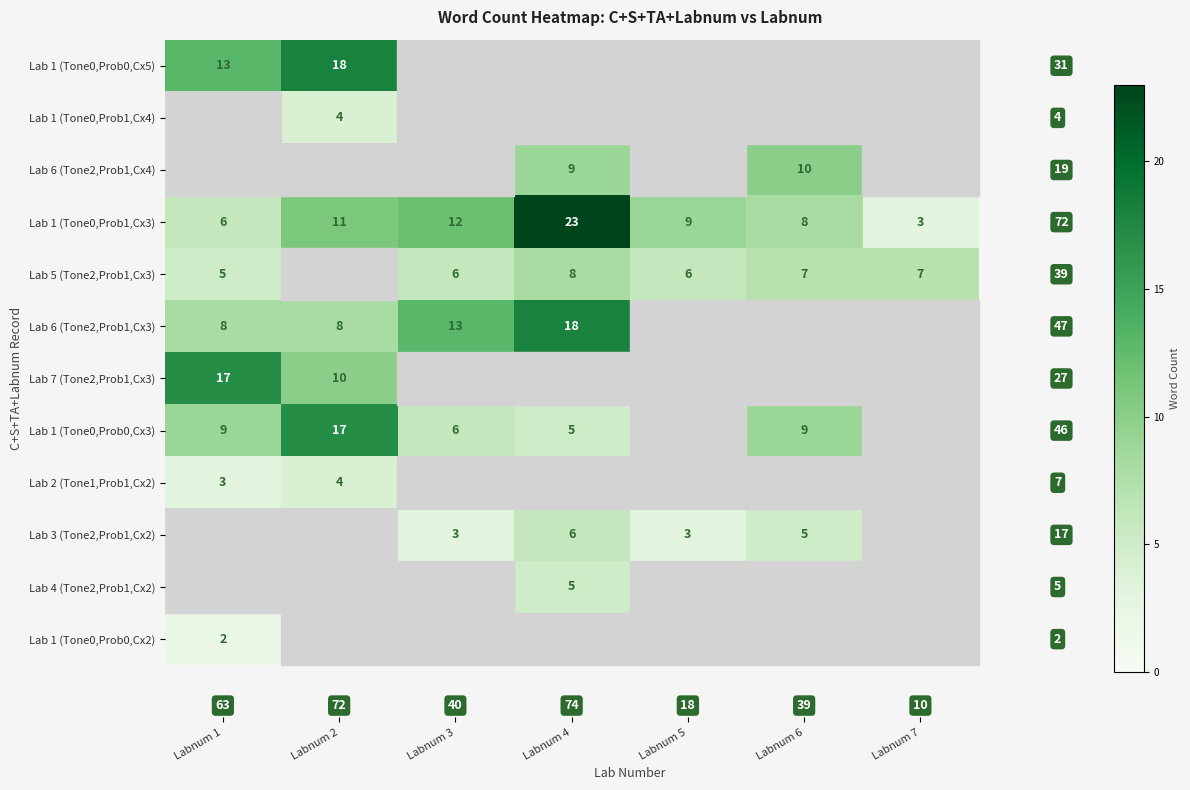

Is it true that Lab 2 (Tone1,Prob1,Cx2) equals 4 at Labnum 2?

True